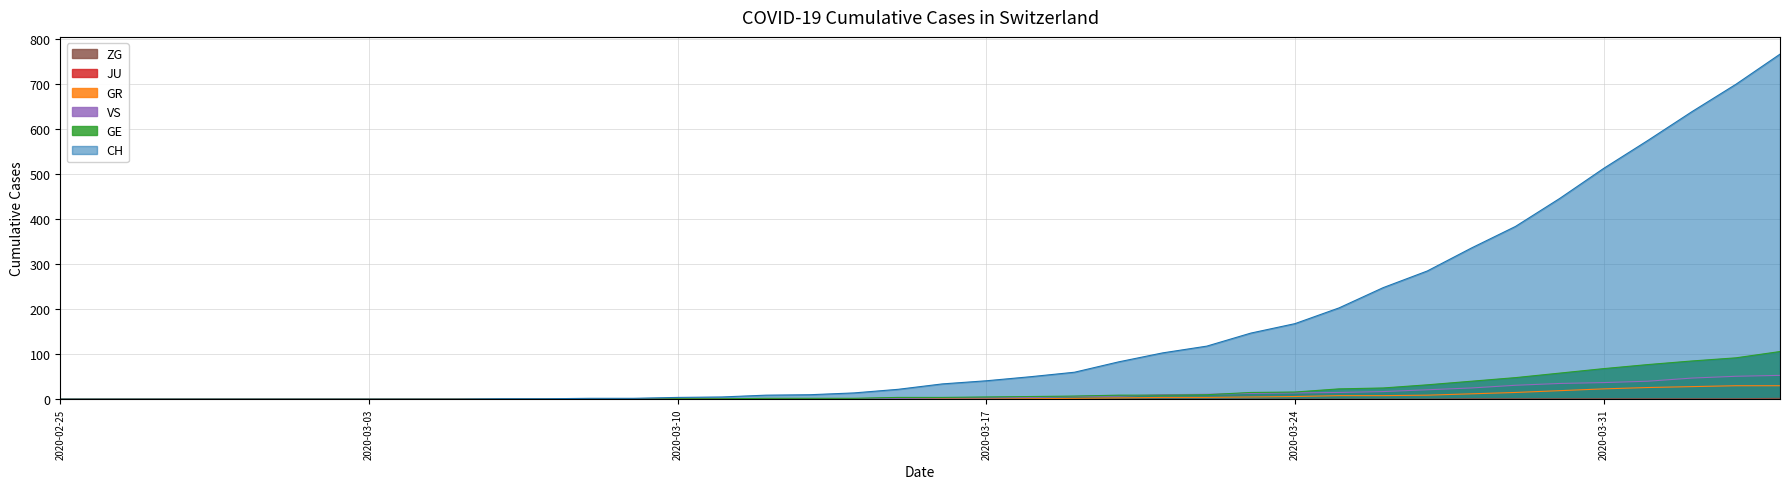

Which series has the largest range (max minus min)?

CH